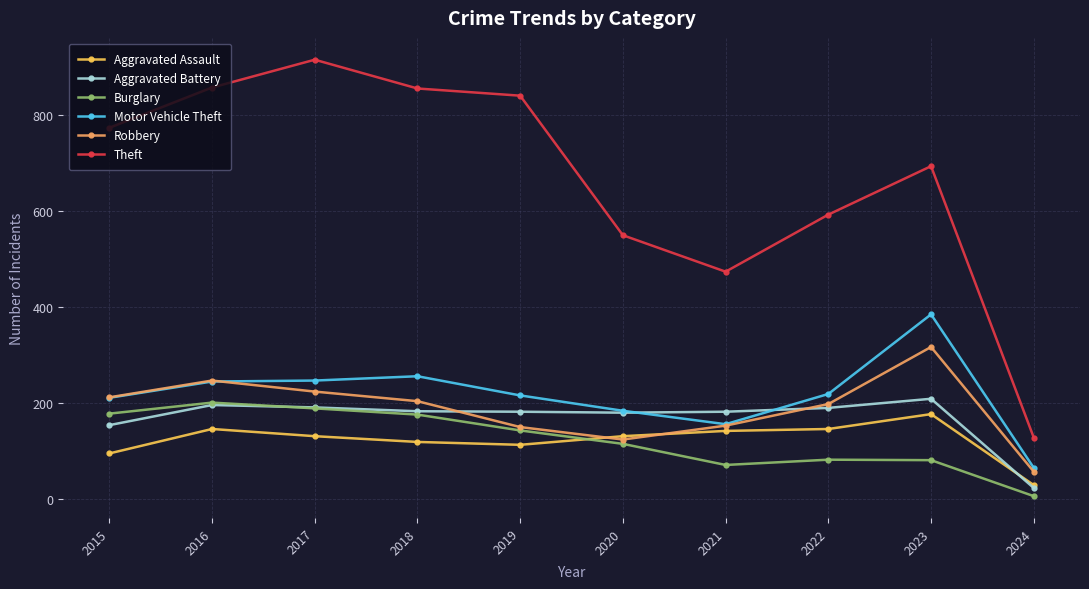

Is it true that Aggravated Battery equals 86 at 2020?

False